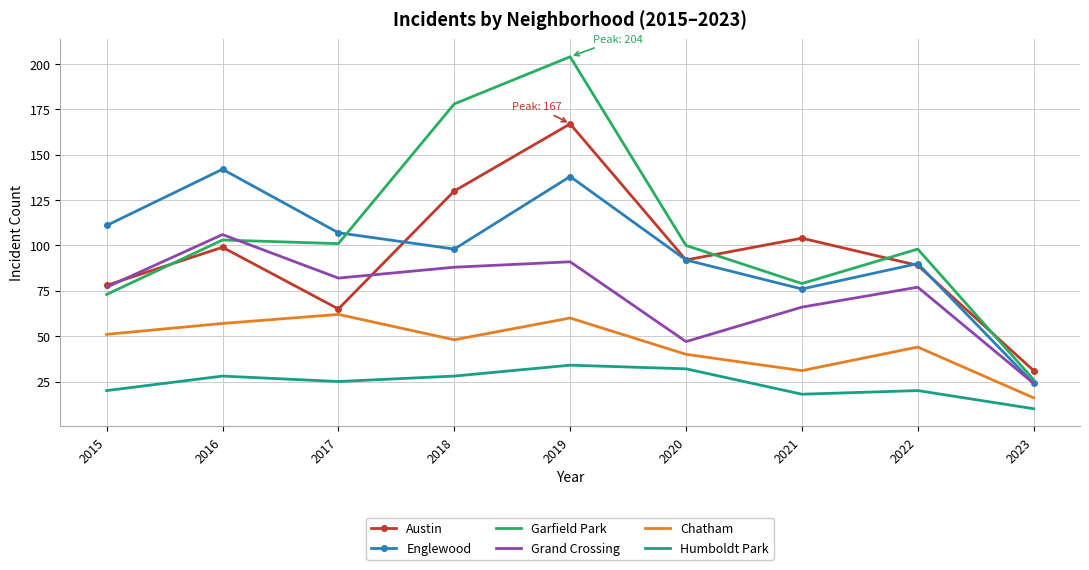

Reading left to right, list all the values displayed in this chart.

Austin: 78	99	65	130	167	92	104	89	31
Englewood: 111	142	107	98	138	92	76	90	24
Garfield Park: 73	103	101	178	204	100	79	98	26
Grand Crossing: 77	106	82	88	91	47	66	77	24
Chatham: 51	57	62	48	60	40	31	44	16
Humboldt Park: 20	28	25	28	34	32	18	20	10